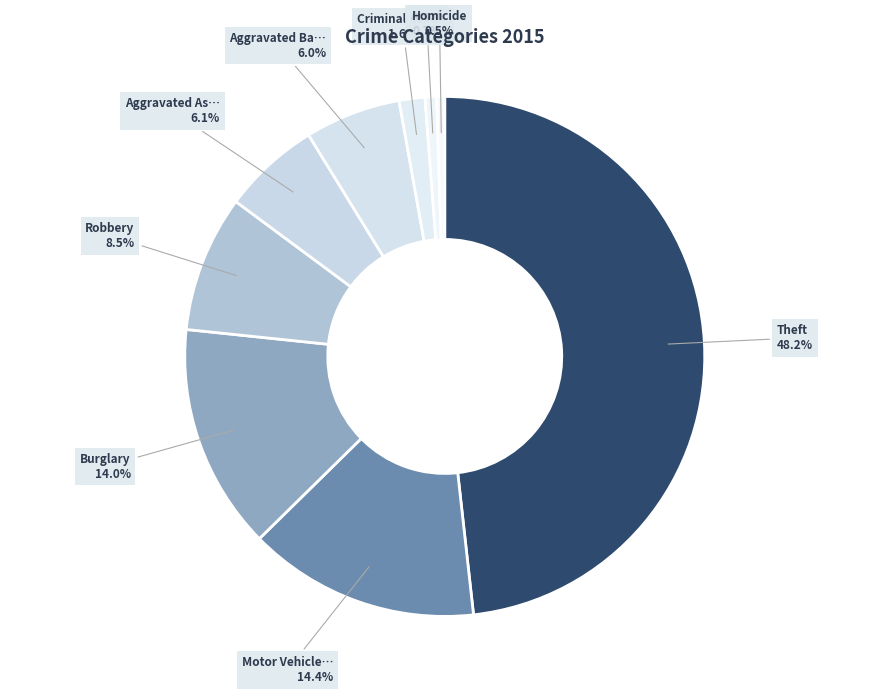

How many segments does this pie chart have?

9